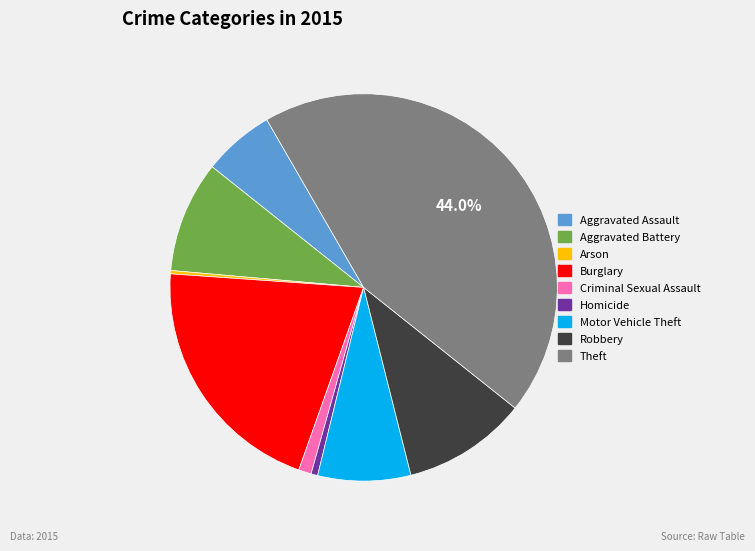

To the nearest percent, what is the difference between the largest and smallest slice percentages?

44%